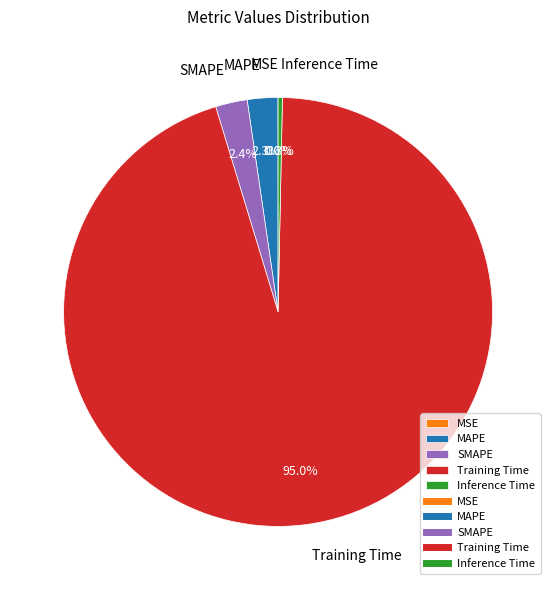

Is there any slice that represents more than half of the pie?

Yes